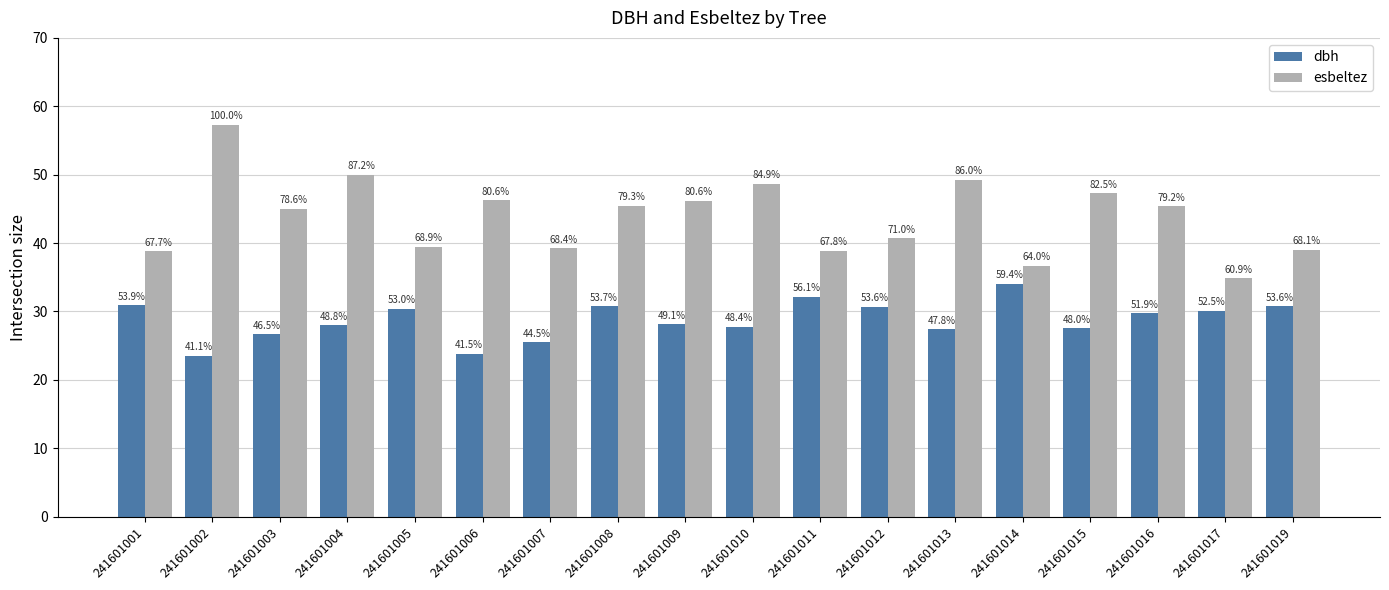

List the series in order of their peak value, lowest first.

dbh, esbeltez